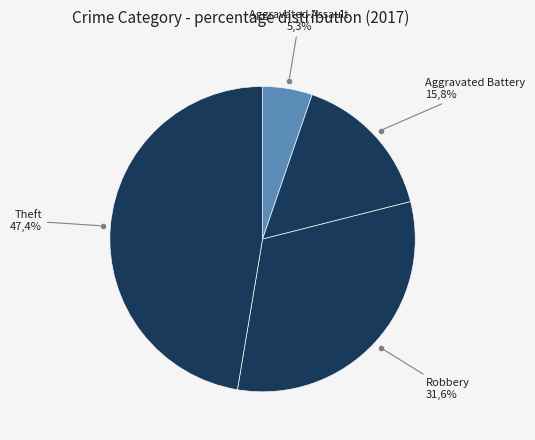

Does any single category account for the majority?

No